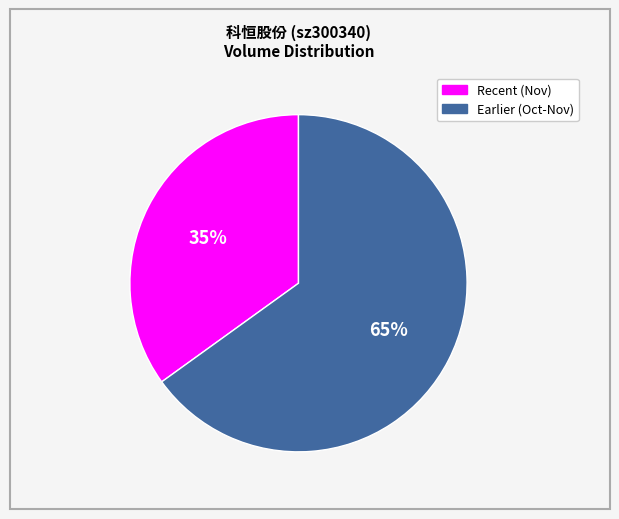

Is there any slice that represents more than half of the pie?

Yes